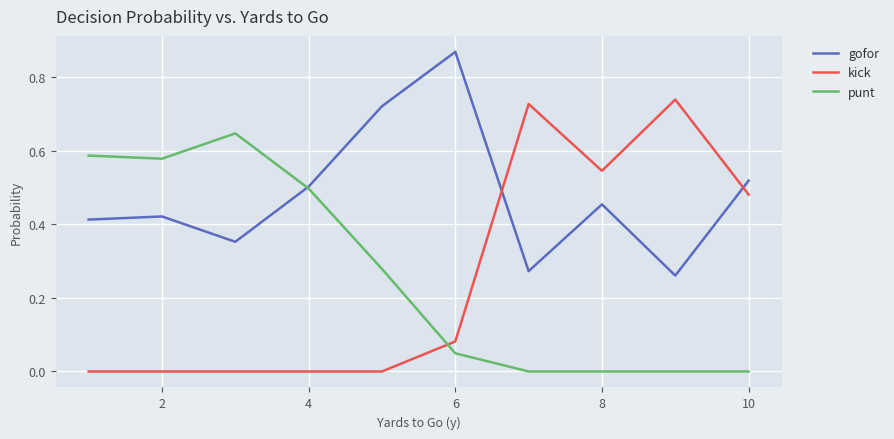

Rank the series by their maximum value, from highest to lowest.

gofor, kick, punt